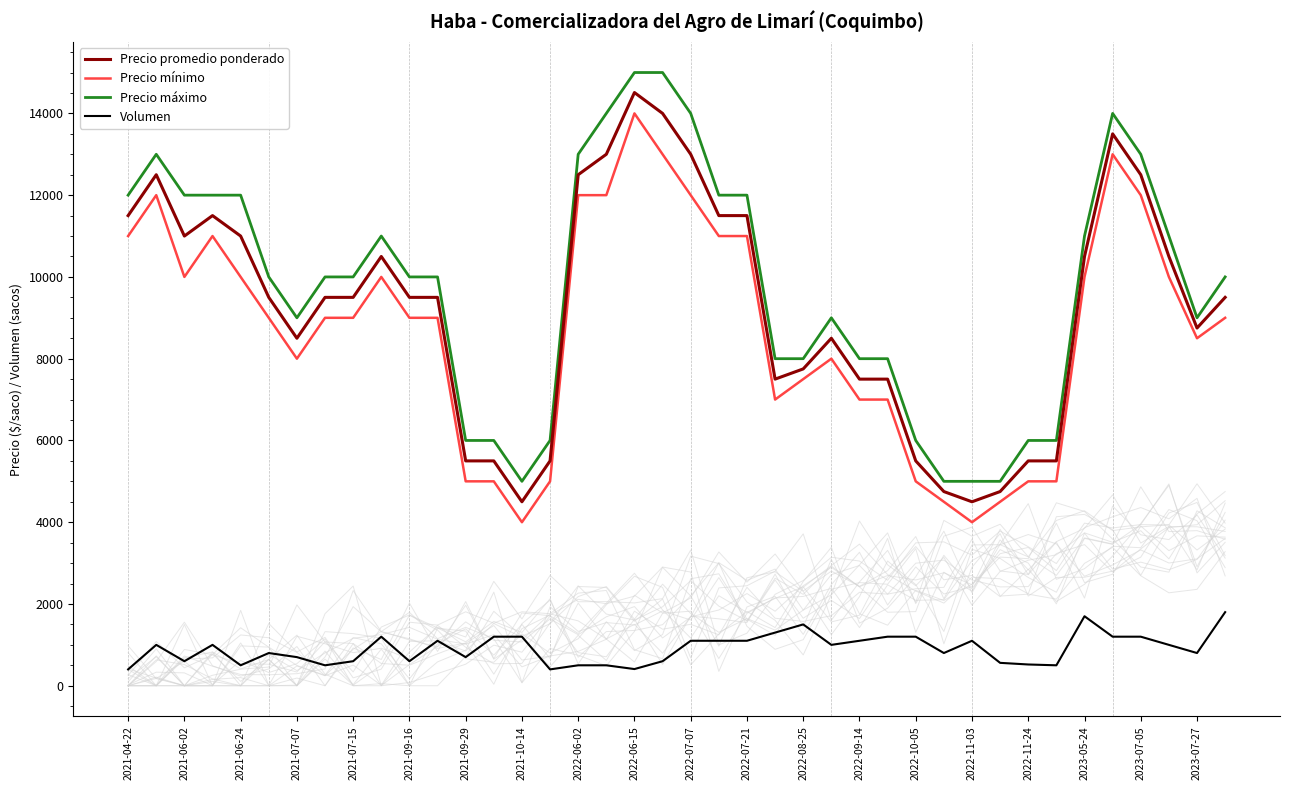

What is the average value of the Precio promedio ponderado series?

9238